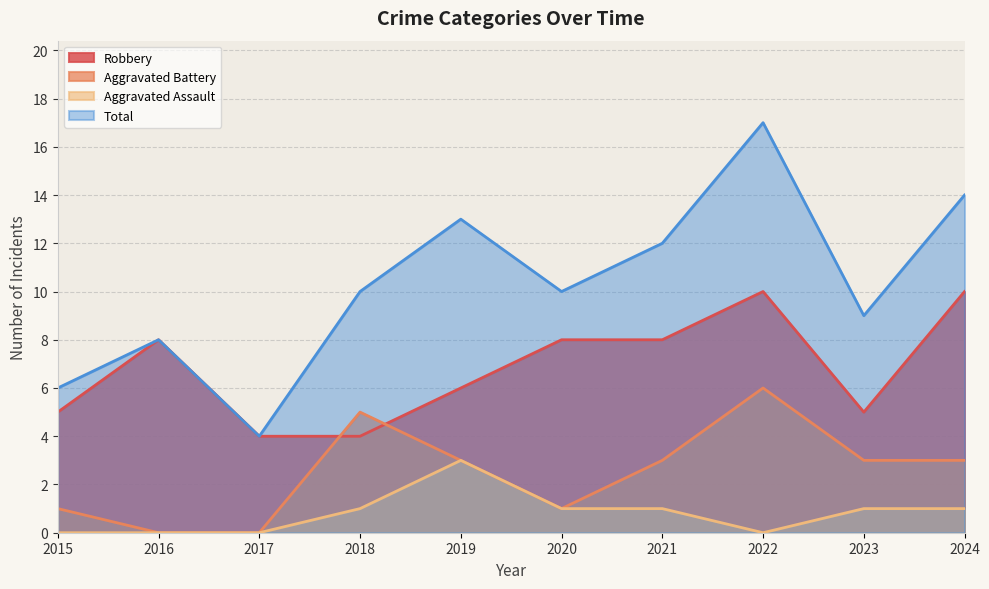

Which category has the highest value in the Robbery series?

2022